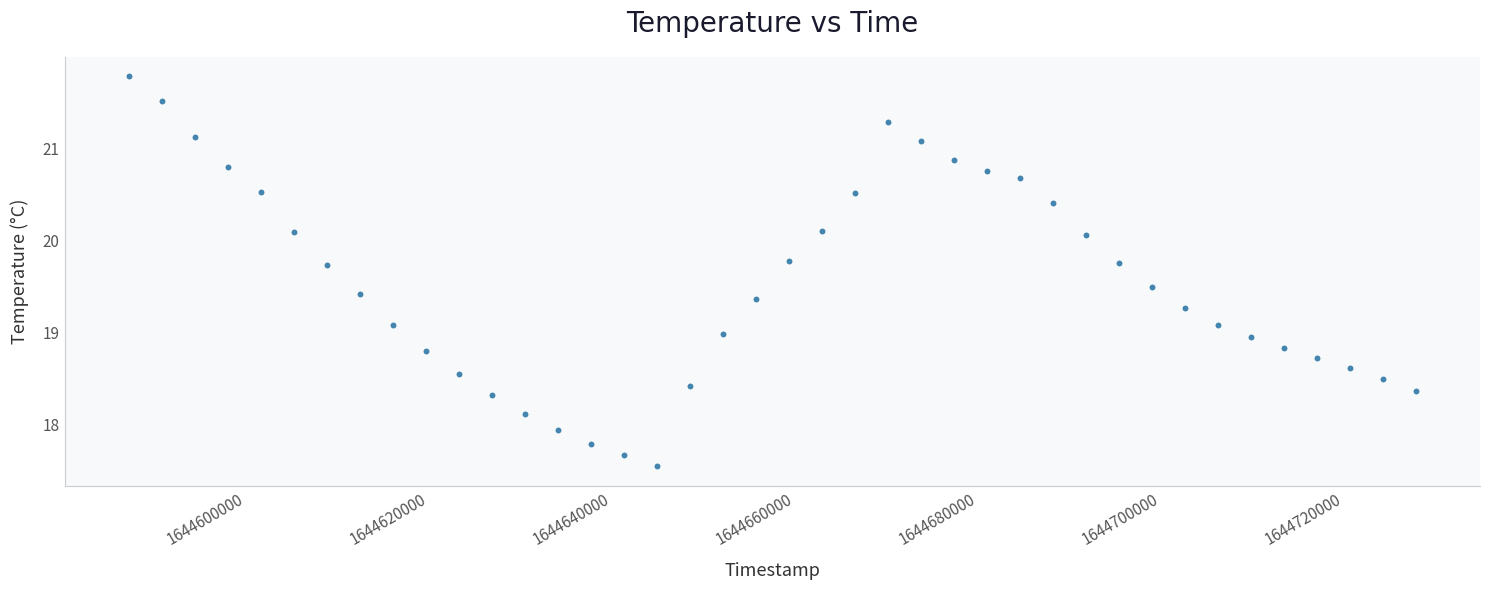

What is the range of Y values (max minus min)?

4.2